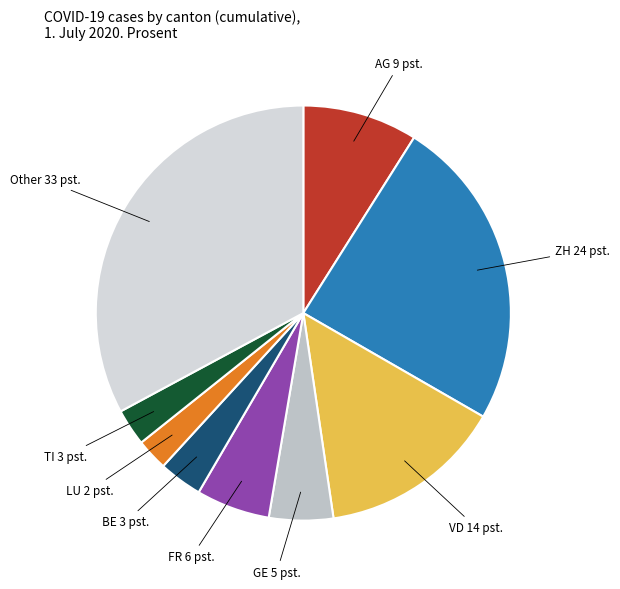

How many slices are in this pie chart?

9